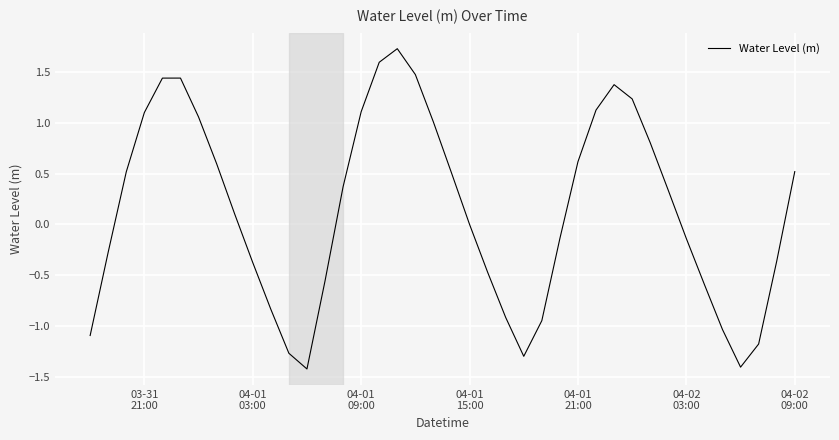

What is the difference between the maximum and minimum values?

3.1